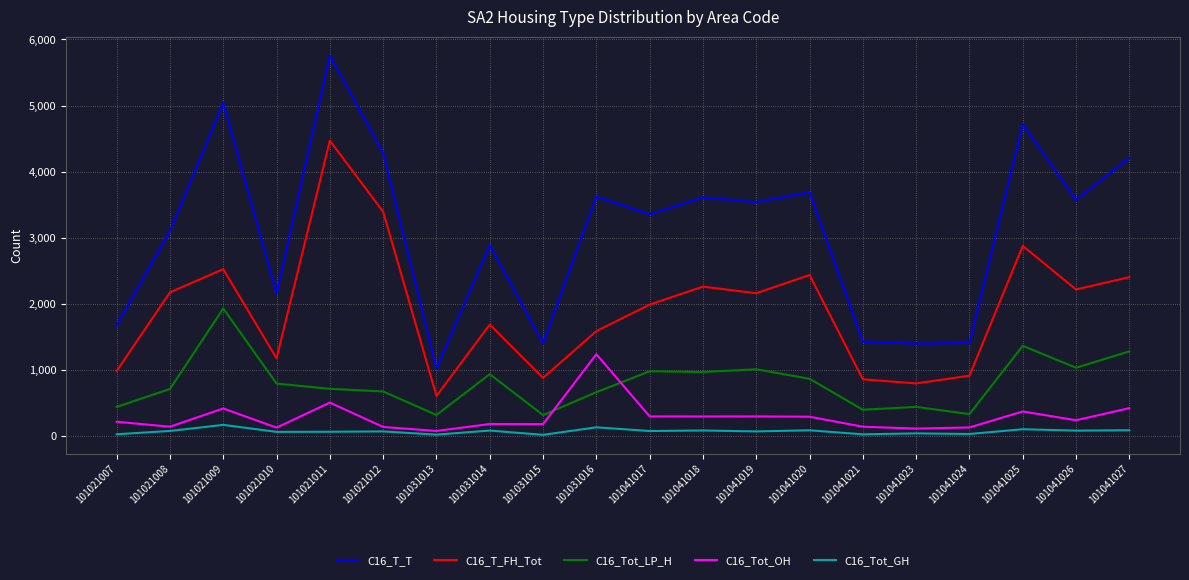

What is the total value across all series at 101031014?

5780